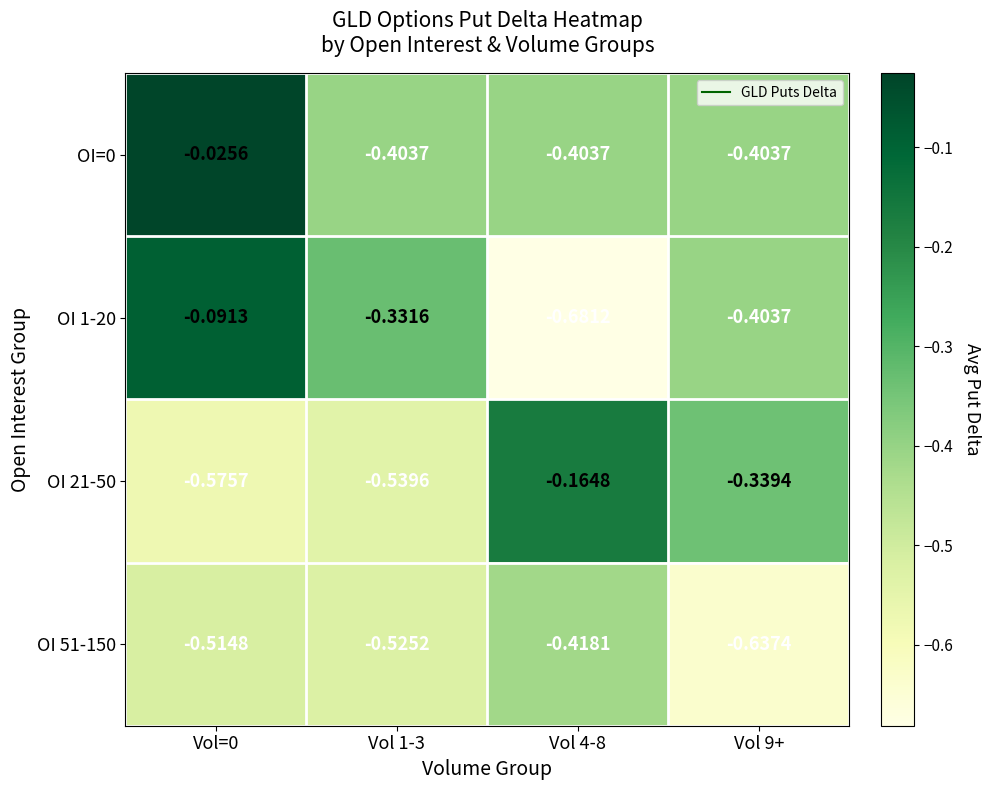

Is the value of OI 1-20 at Vol 4-8 greater than the value of OI=0 at Vol 1-3?

No